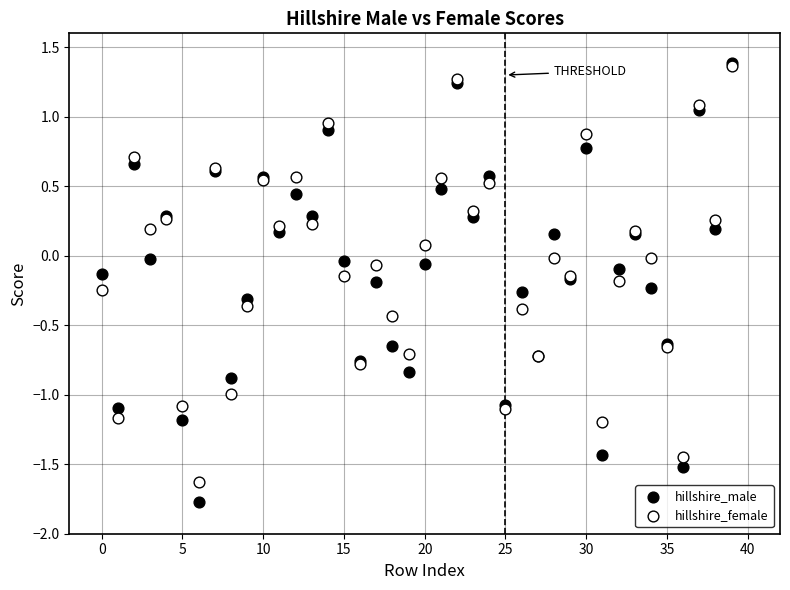

What are all the series names shown in the legend?

hillshire_male, hillshire_female